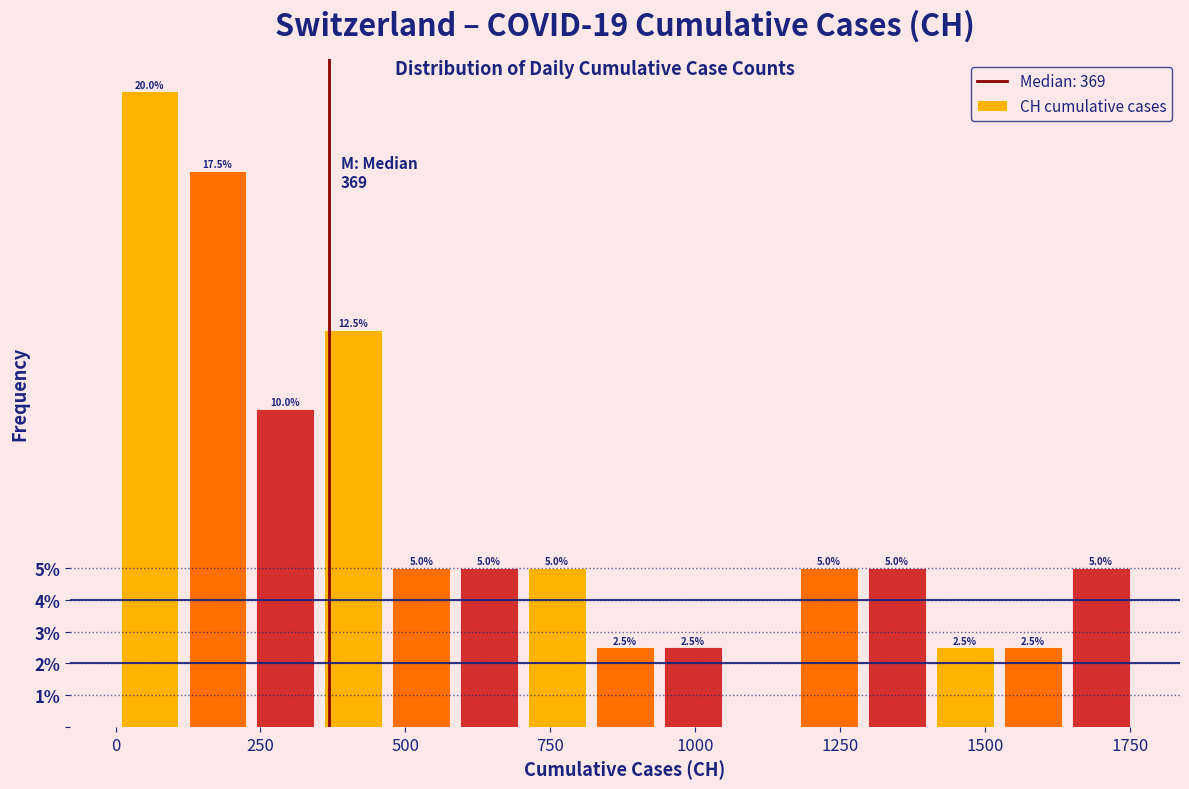

Read against the x-axis, roughly where is the centre of the tallest bar?

50